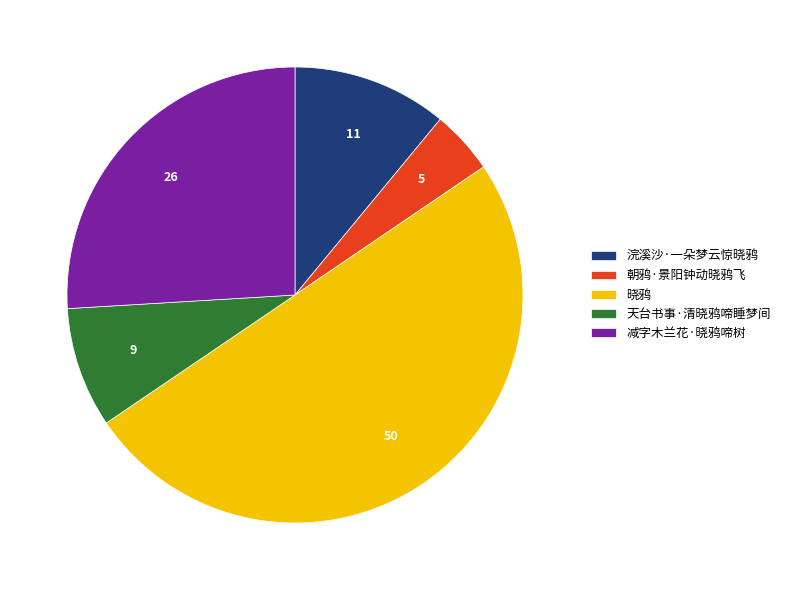

Combined, do 朝鸦·景阳钟动晓鸦飞 and 减字木兰花·晓鸦啼树 account for over 50%?

No